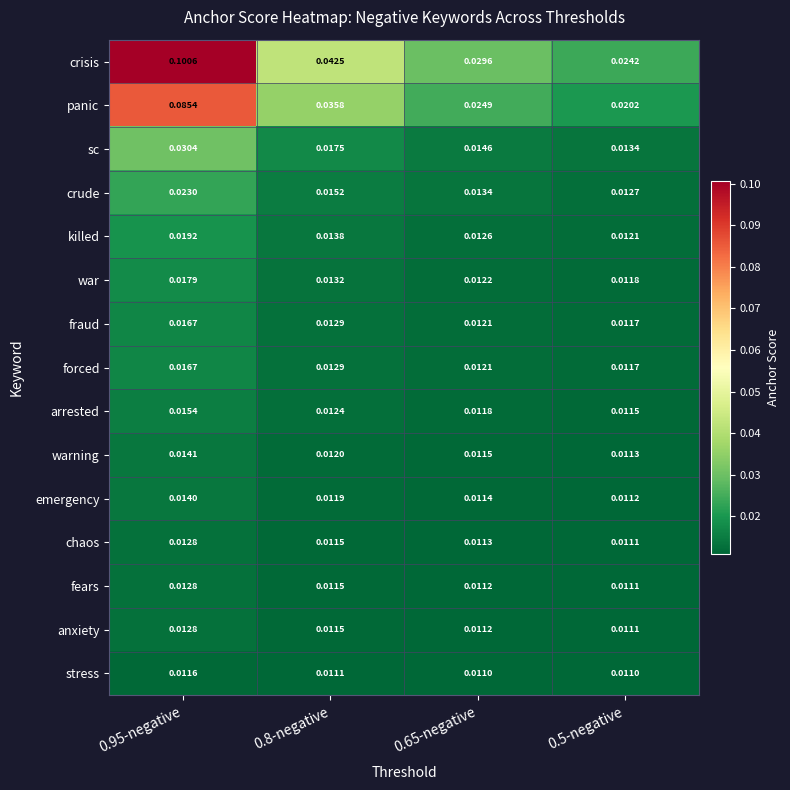

Which series has the largest total across all categories?

crisis